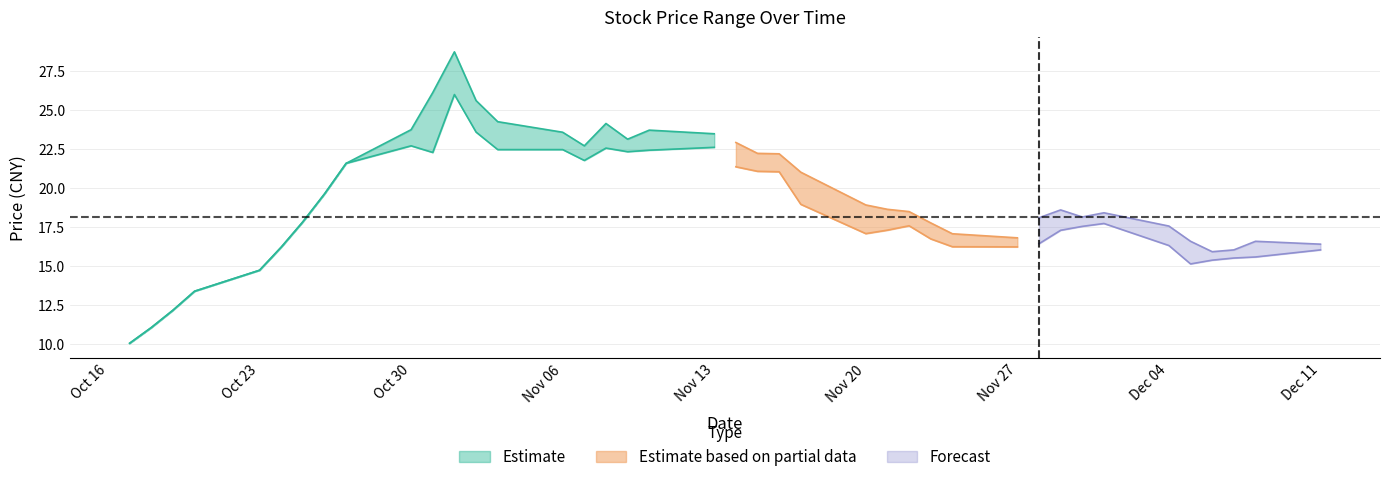

What is the approximate value of close at 2017-10-17?

10.1